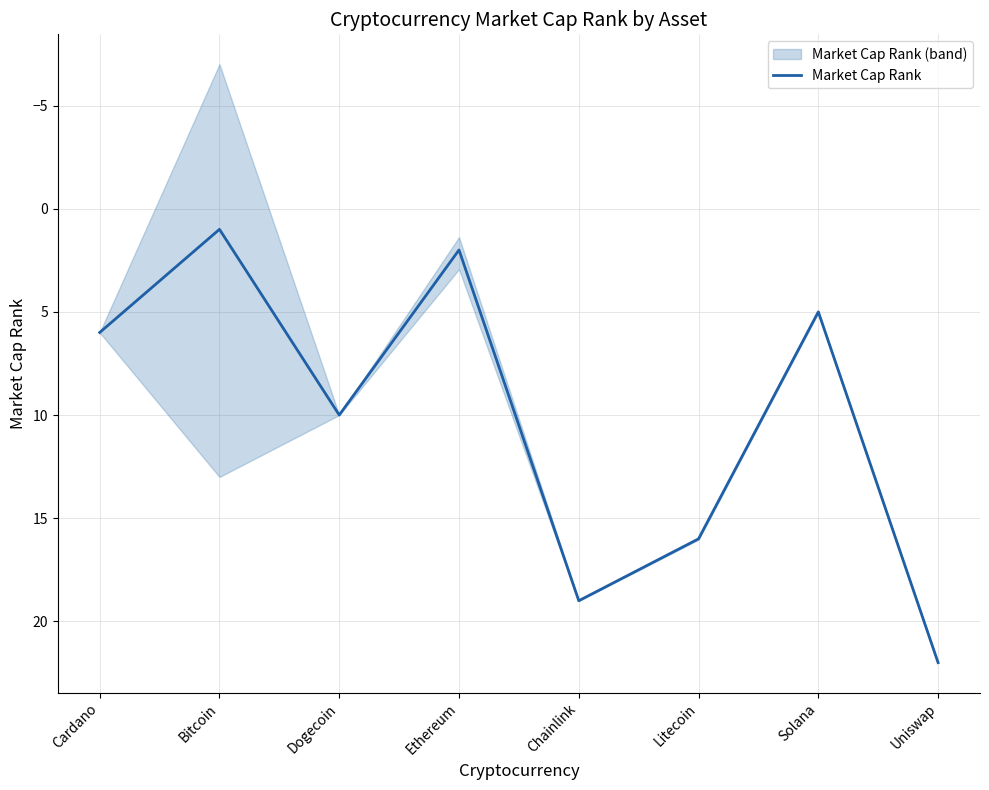

What is the label of the 3rd point from the right?

Litecoin